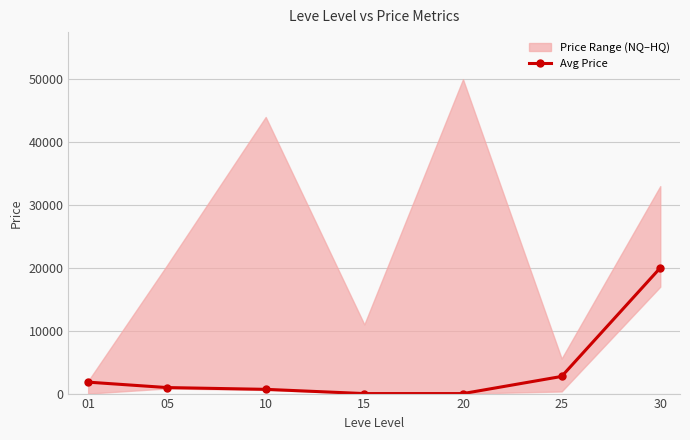

Reading left to right, what are all the values shown in this chart?

1820.0	957.0	674.5	0.0	0.0	2727.8	20000.0